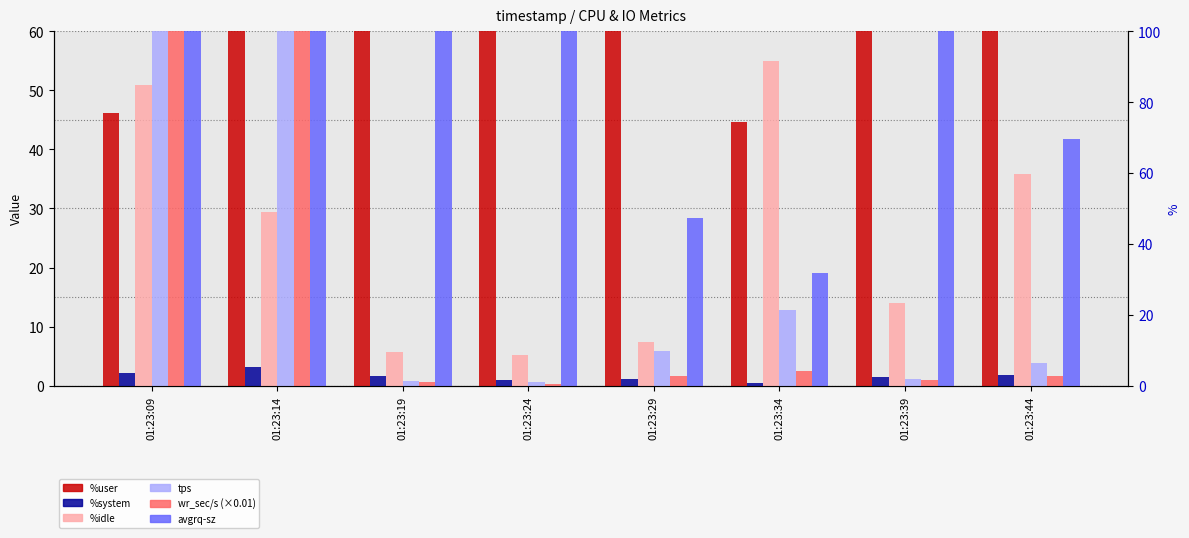

At 01:23:09, list the series in order from largest to smallest.

wr_sec/s_scaled, avgrq-sz, tps, %idle, %user, %system